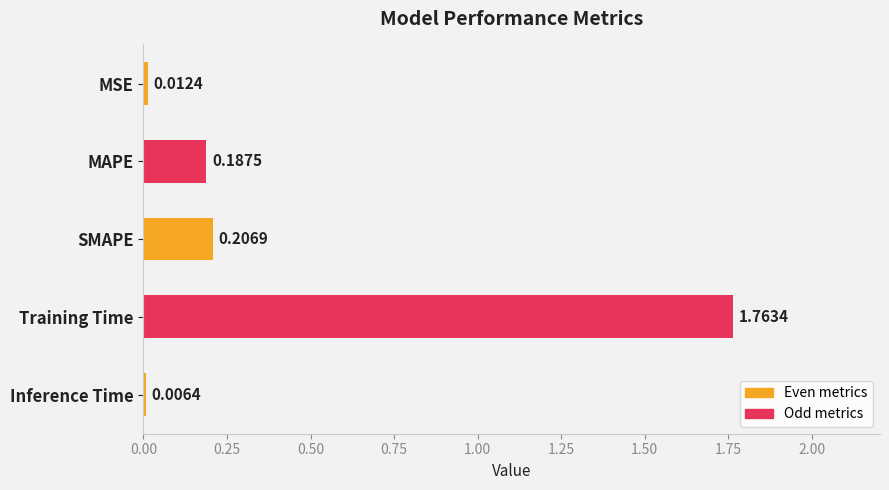

Where is the data nearest to the value 0?

Inference Time